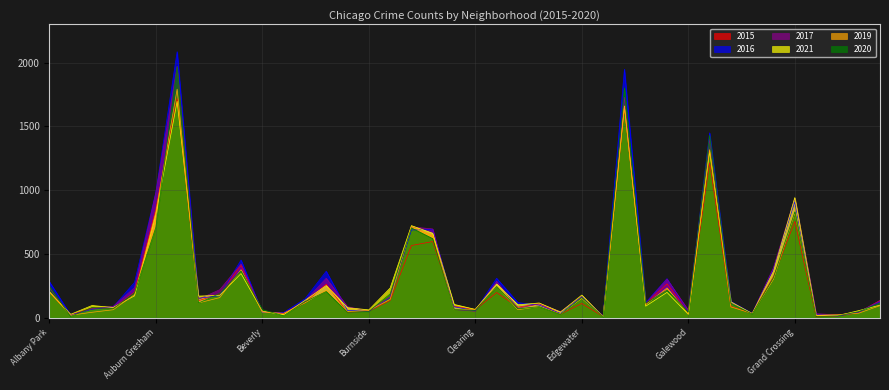

At which category does 2017 reach its first local peak?

Austin